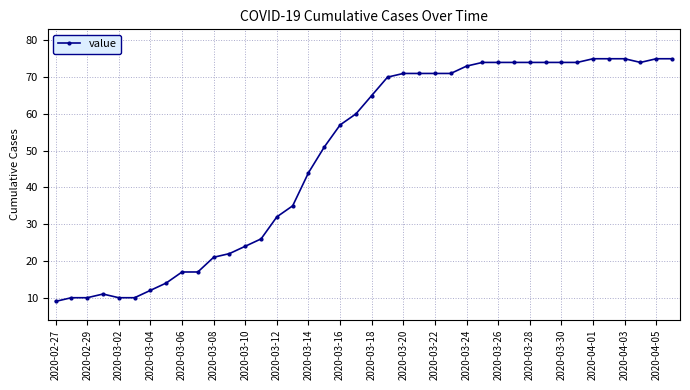

What is the sum of all values?

1951